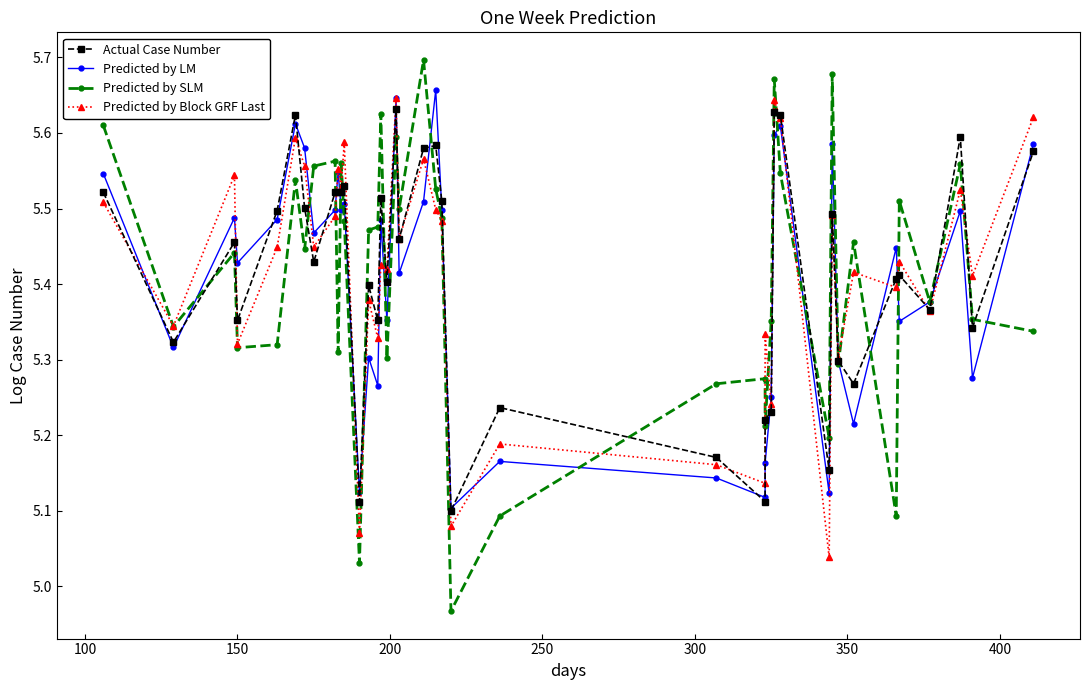

Reading left to right, what are all the values shown in this chart?

Actual Case Number: 5.5	5.3	5.5	5.4	5.5	5.6	5.5	5.4	5.5	5.5	5.5	5.5	5.1	5.4	5.4	5.5	5.4	5.6	5.5	5.6	5.6	5.5	5.1	5.2	5.2	5.1	5.2	5.2	5.6	5.6	5.2	5.5	5.3	5.3	5.4	5.4	5.4	5.6	5.3	5.6
Predicted by LM: 5.5	5.3	5.5	5.4	5.5	5.6	5.6	5.5	5.5	5.5	5.5	5.5	5.1	5.3	5.3	5.5	5.4	5.6	5.4	5.5	5.7	5.5	5.1	5.2	5.1	5.1	5.2	5.2	5.6	5.6	5.1	5.6	5.3	5.2	5.4	5.4	5.4	5.5	5.3	5.6
Predicted by SLM: 5.6	5.3	5.4	5.3	5.3	5.5	5.4	5.6	5.6	5.3	5.6	5.5	5.0	5.5	5.5	5.6	5.3	5.6	5.5	5.7	5.5	5.5	5.0	5.1	5.3	5.3	5.2	5.4	5.7	5.5	5.2	5.7	5.3	5.5	5.1	5.5	5.4	5.6	5.4	5.3
Predicted by Block GRF Last: 5.5	5.3	5.5	5.3	5.4	5.6	5.6	5.4	5.5	5.6	5.5	5.6	5.1	5.4	5.3	5.4	5.4	5.6	5.5	5.6	5.5	5.5	5.1	5.2	5.2	5.1	5.3	5.2	5.6	5.6	5.0	5.5	5.3	5.4	5.4	5.4	5.4	5.5	5.4	5.6